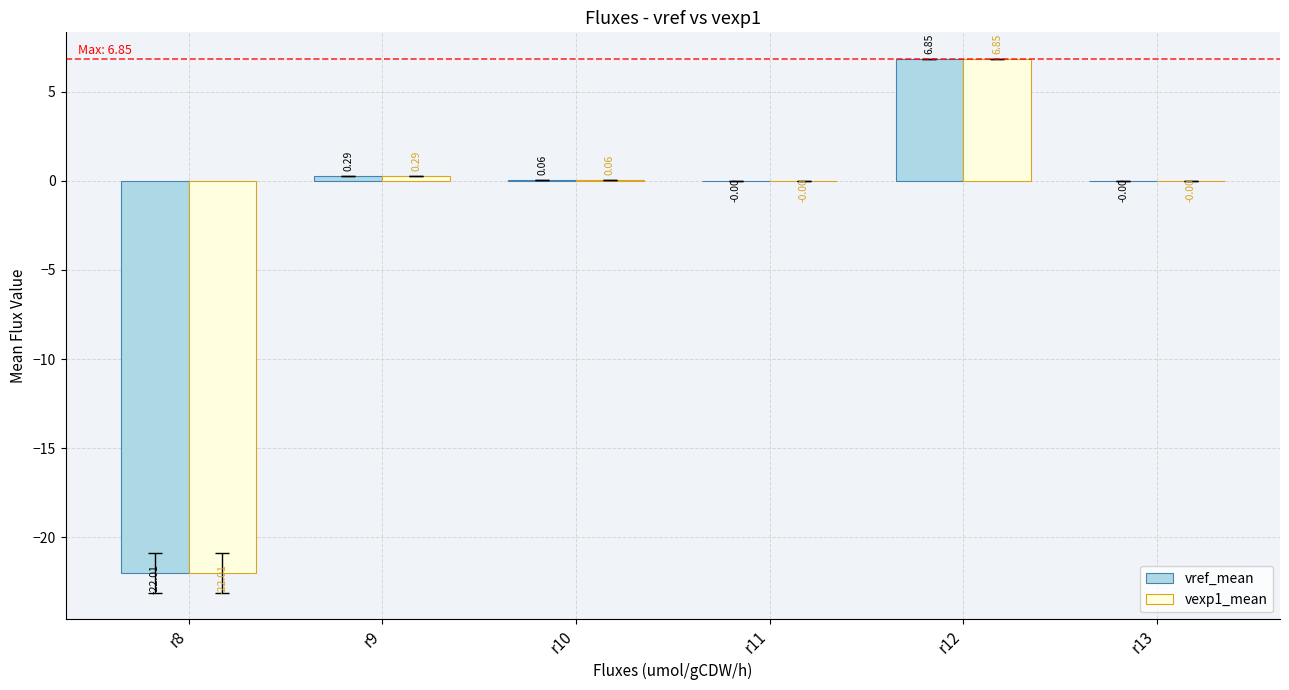

What is the total value across all series at r12?

13.7